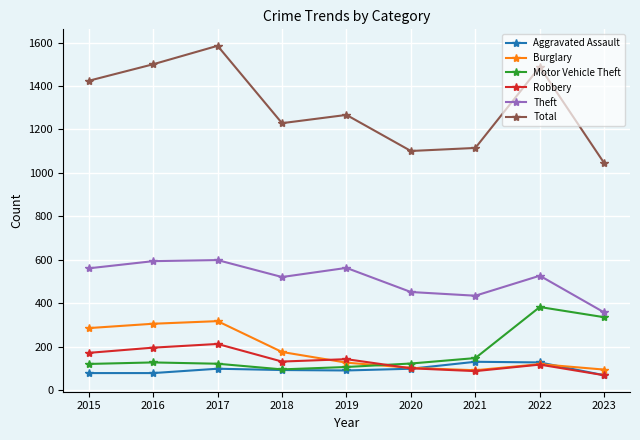

Which series has the largest range (max minus min)?

Total